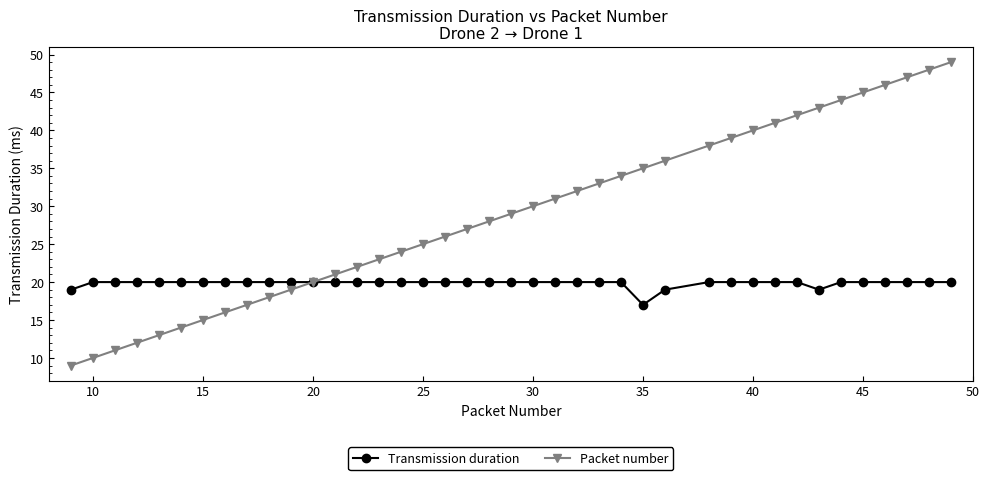

List the series in order of their peak value, highest first.

Packet number, Transmission duration